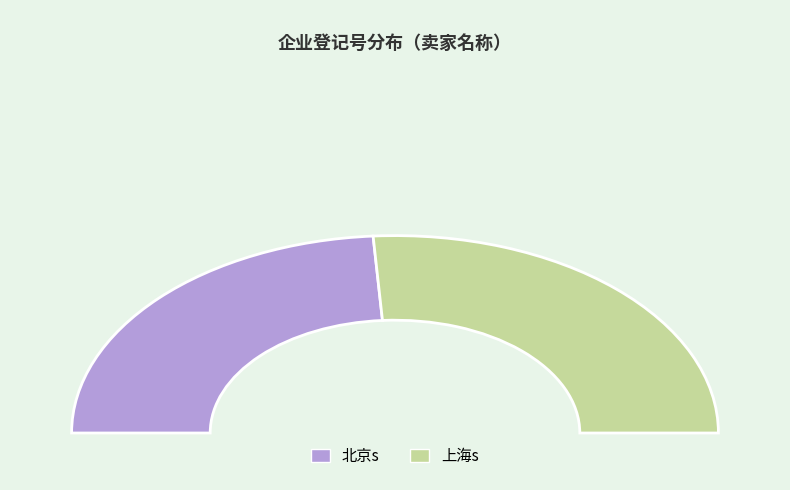

To the nearest percent, what is the combined percentage of 上海s and 北京s?

100%